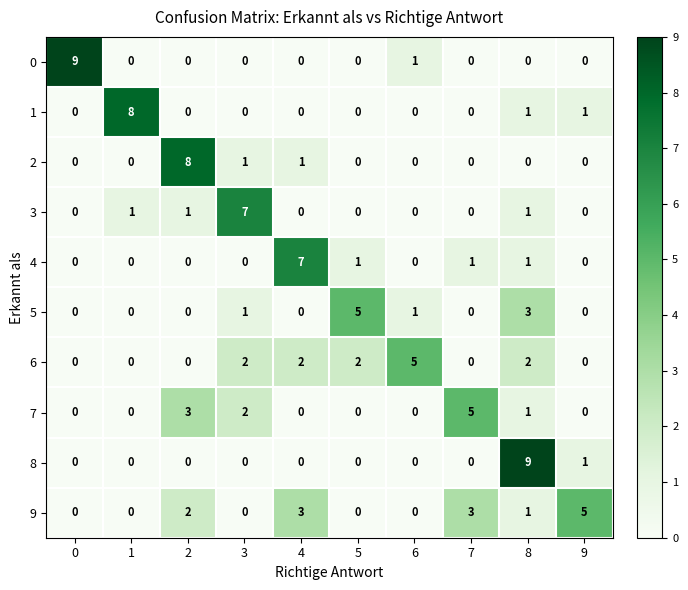

What is the difference between the highest and lowest values at 4?

7